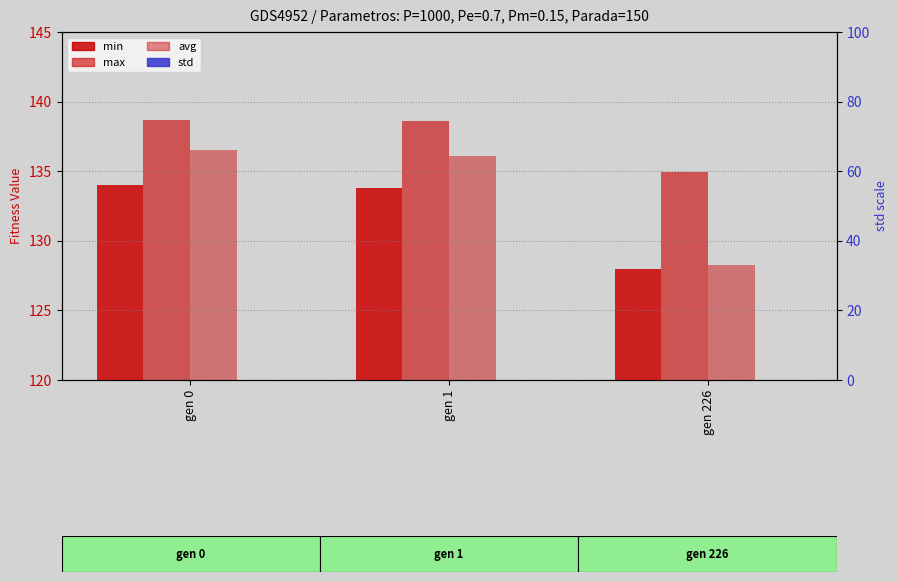

True or false: avg has a value of 128.2 at gen 226.

True